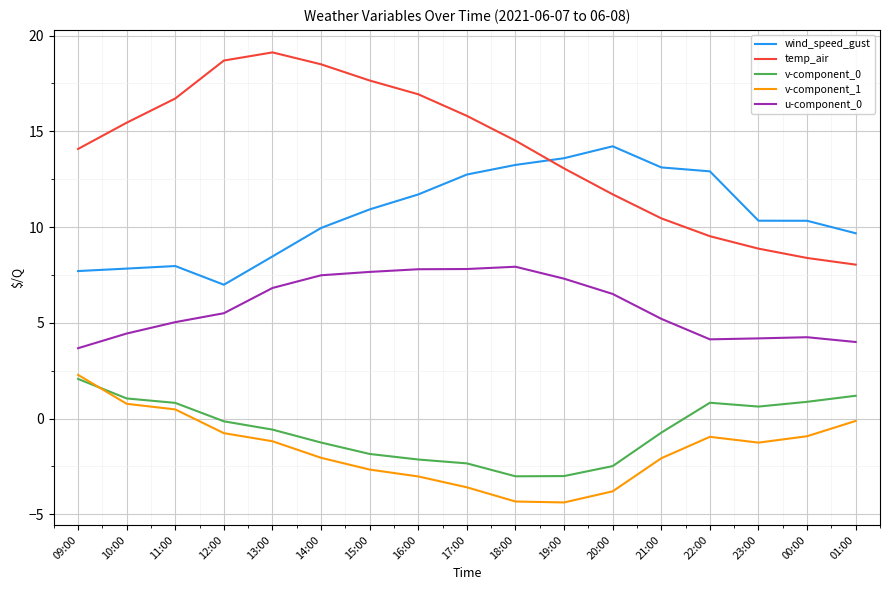

What is the greatest value displayed?

19.1